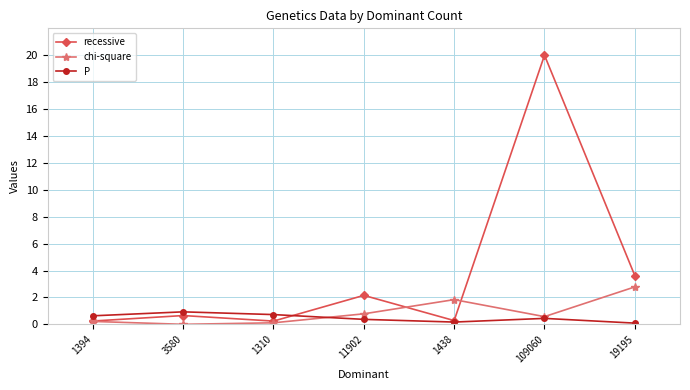

Which series has the largest range (max minus min)?

recessive